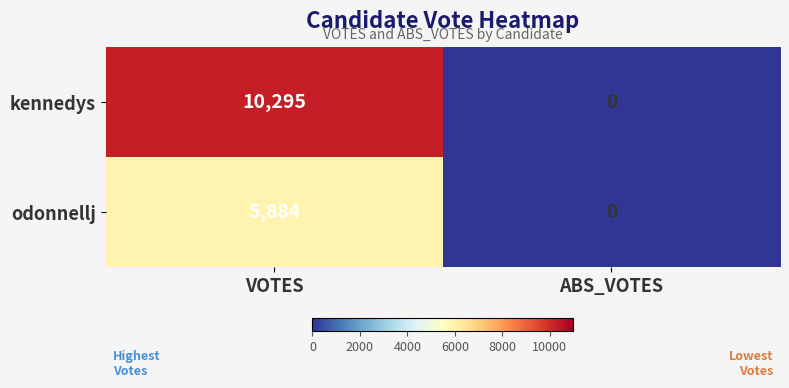

Reading left to right, list all the values displayed in this chart.

kennedys: 10295	0
odonnellj: 5884	0